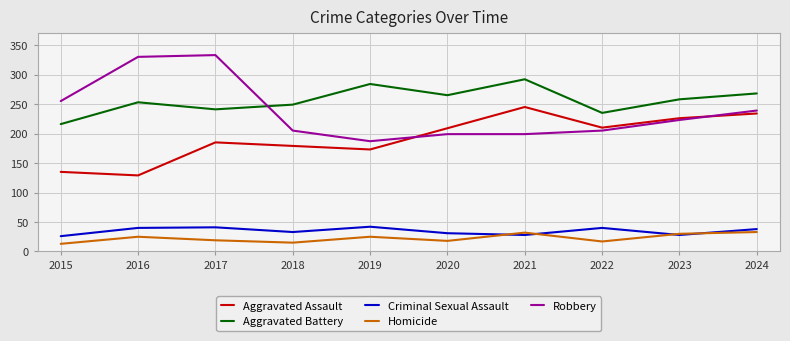

The value of Homicide at 2024 is 33. True or false?

True